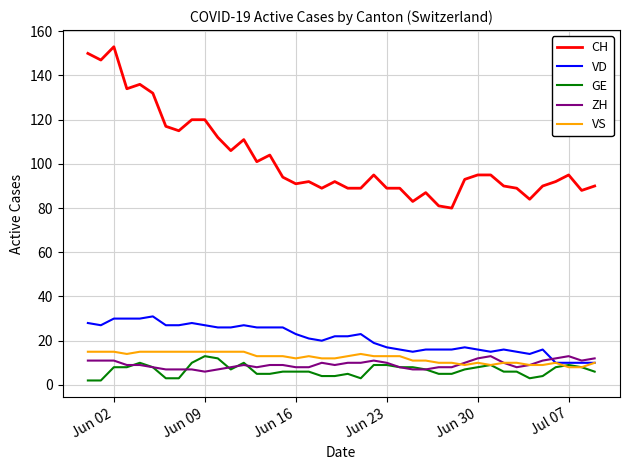

What is the maximum value for VD?

31